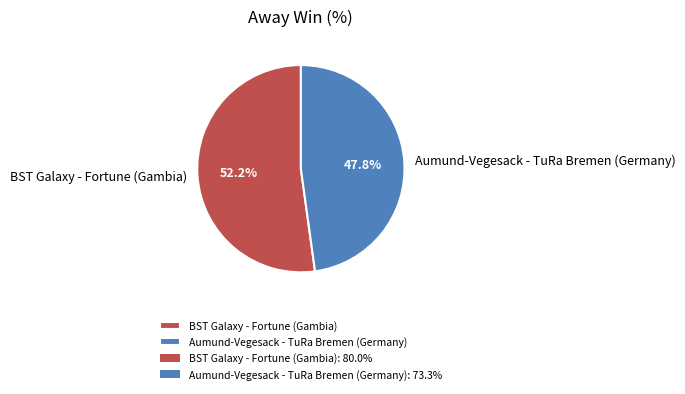

What is the majority slice?

BST Galaxy - Fortune (Gambia)